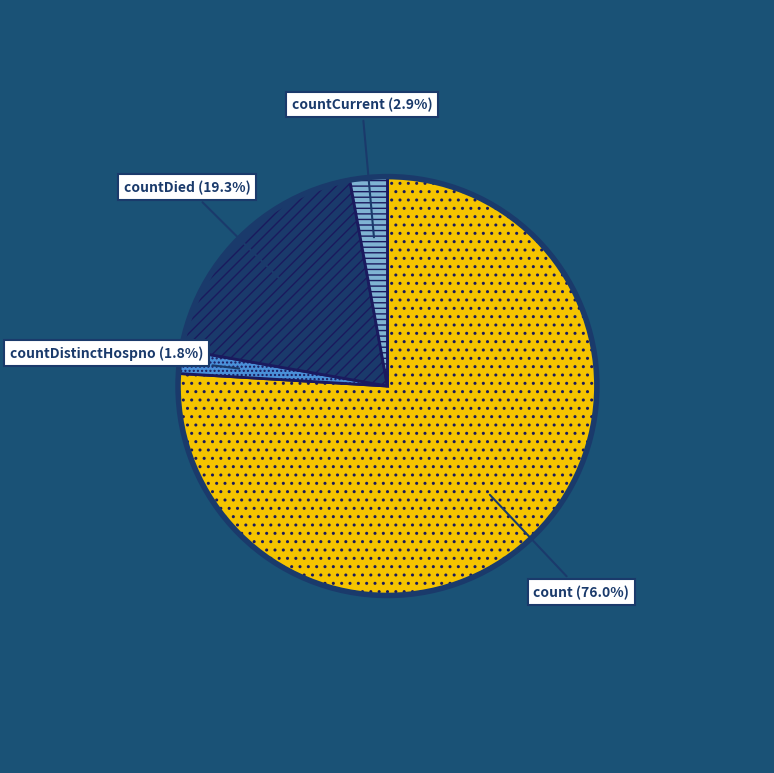

Do countDistinctHospno and count together represent more than half of the pie?

Yes